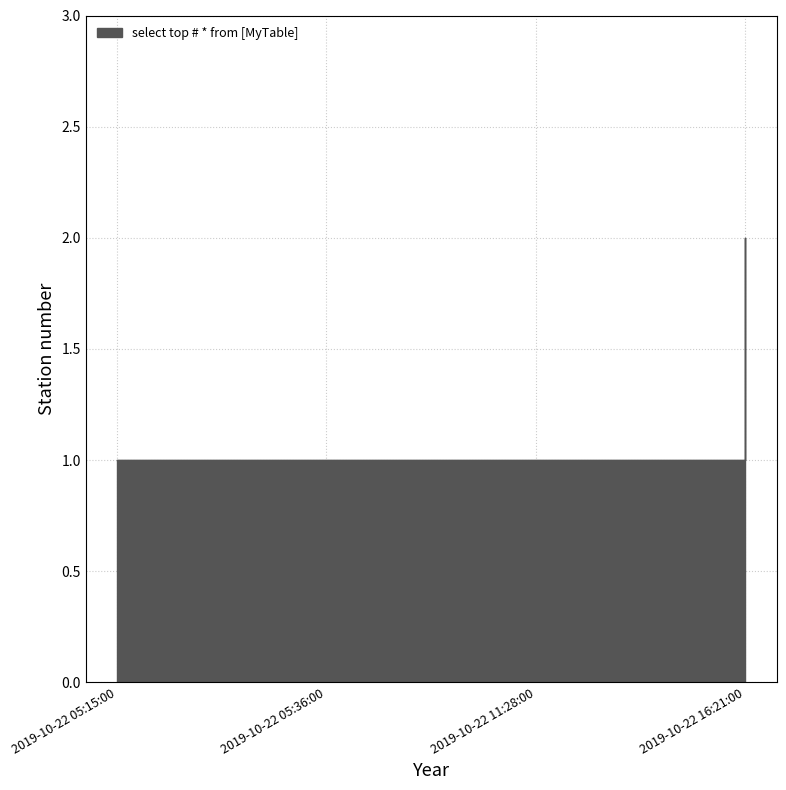

What is the sum of all values?

5